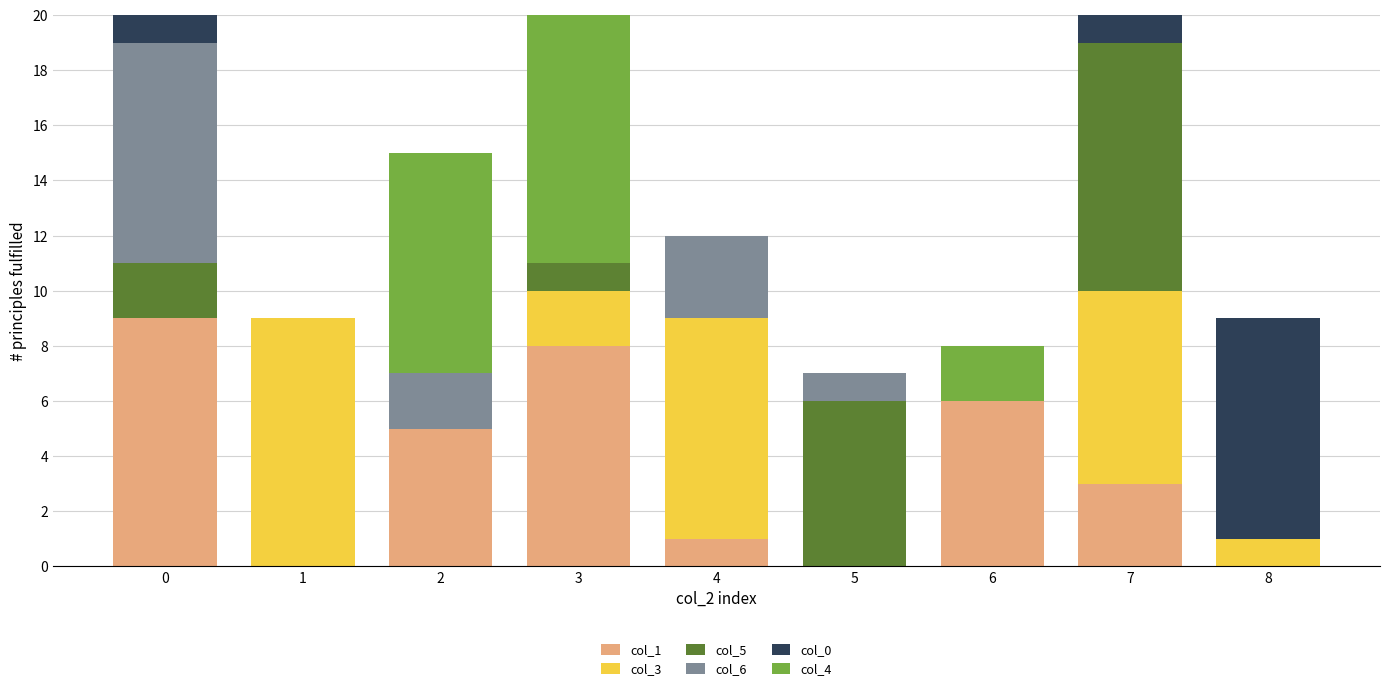

Where is col_6 nearest to the value 4?

4